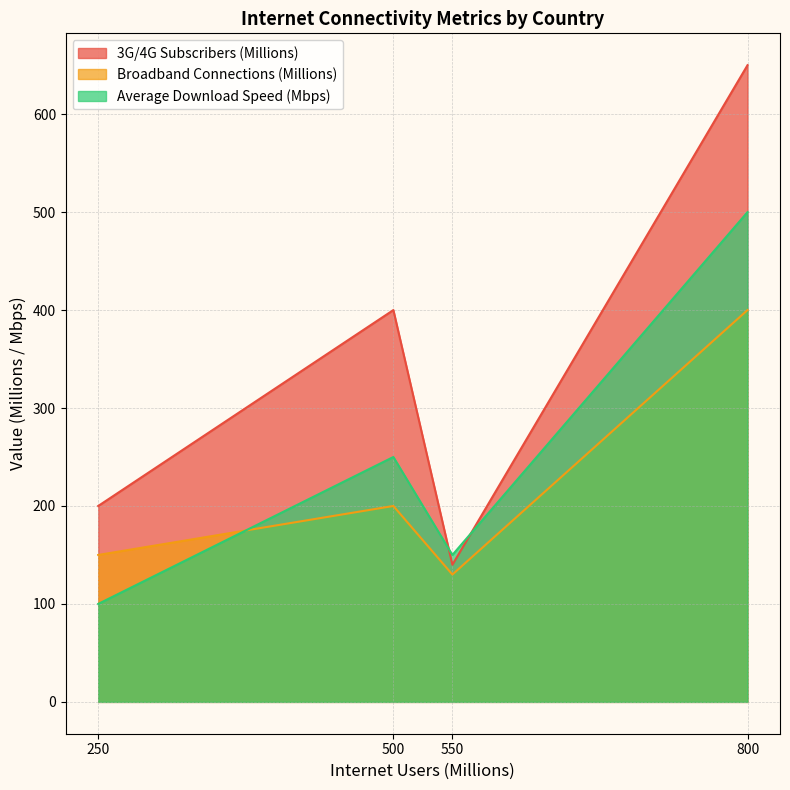

How many data points in 3G/4G Subscribers (Millions) are less than 400?

2